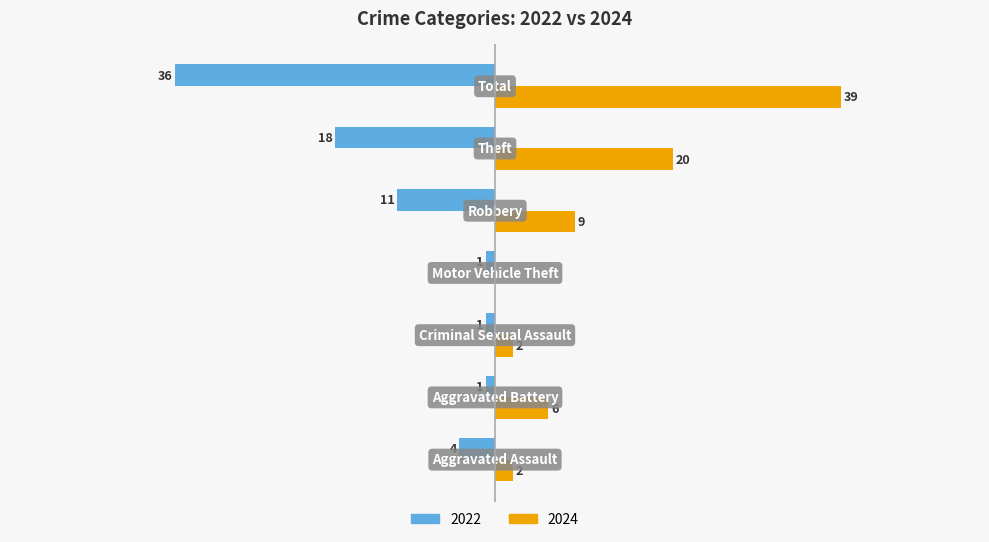

At how many categories does at least one series exceed 21?

1